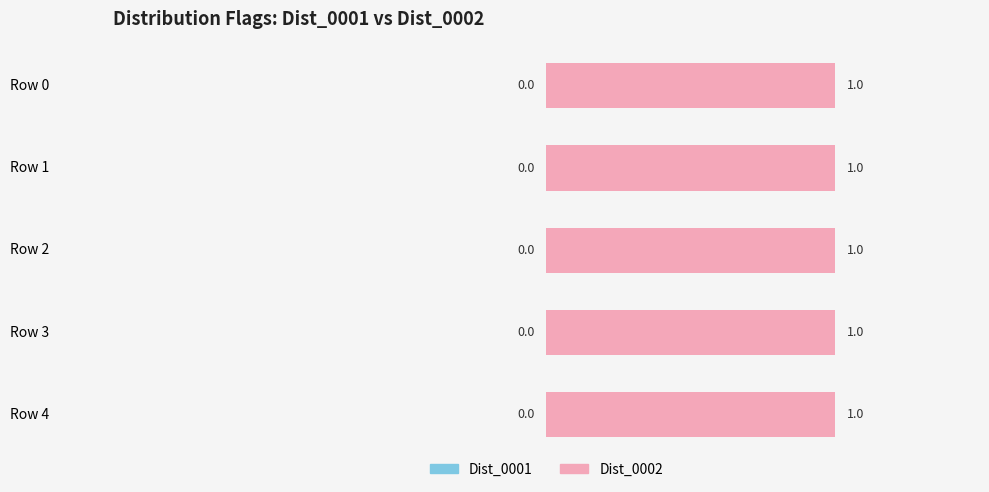

Which label corresponds to the smallest value in the chart?

Row 0